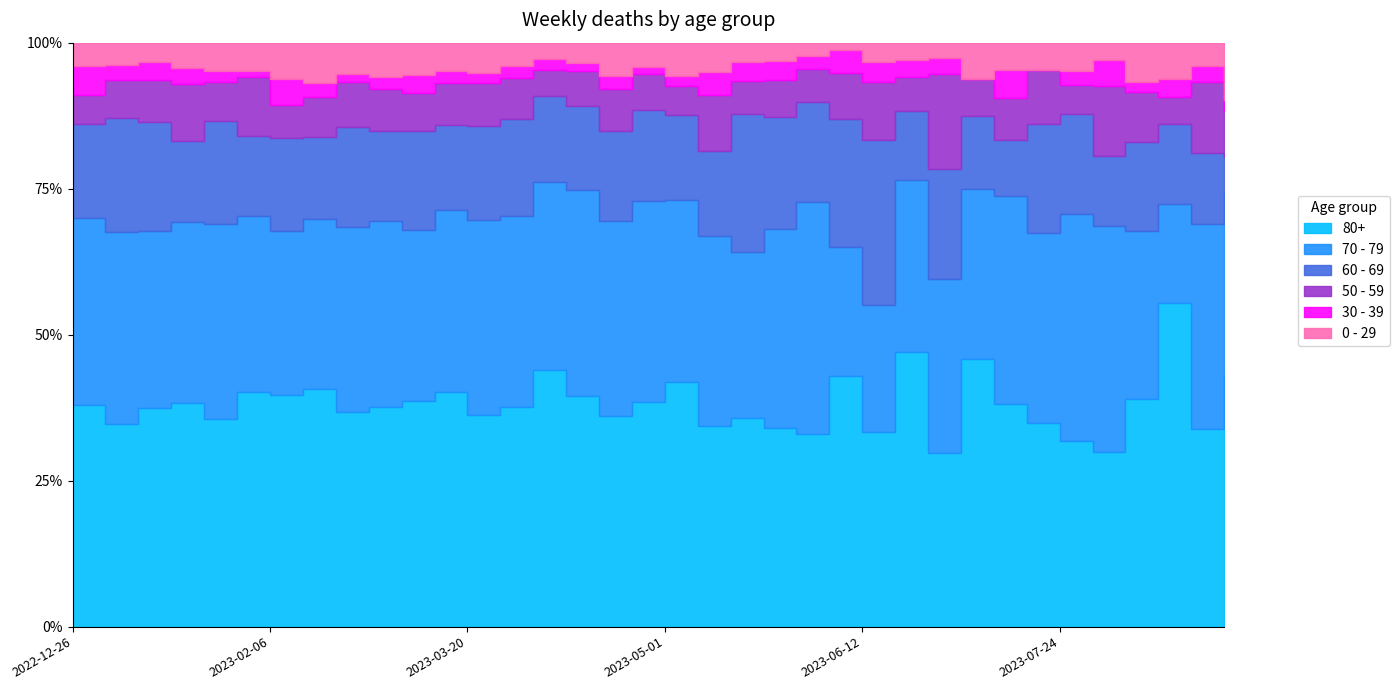

The value of 30 - 39 at 2023-07-03 is -14. True or false?

False